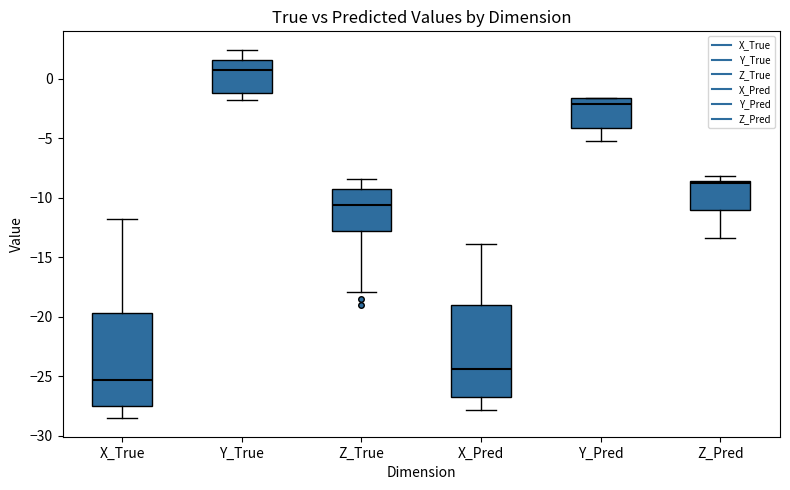

Reading left to right, read every box against the y-axis: the position of its median line, the range the box covers, and the ends of its whiskers. The values are not printed on the chart, so give them approximately, as read against the axis.

X_True: median -25.5, box -27.5 to -19.5, whiskers -28.5 to -12.0
Y_True: median 1.0, box -1.0 to 1.5, whiskers -2.0 to 2.5
Z_True: median -10.5, box -13.0 to -9.0, whiskers -18.0 to -8.5
X_Pred: median -24.5, box -26.5 to -19.0, whiskers -28.0 to -14.0
Y_Pred: median -2.0, box -4.0 to -1.5, whiskers -5.5 to -1.5
Z_Pred: median -8.5 (just below the box's upper edge), box -11.0 to -8.5, whiskers -13.5 to -8.0